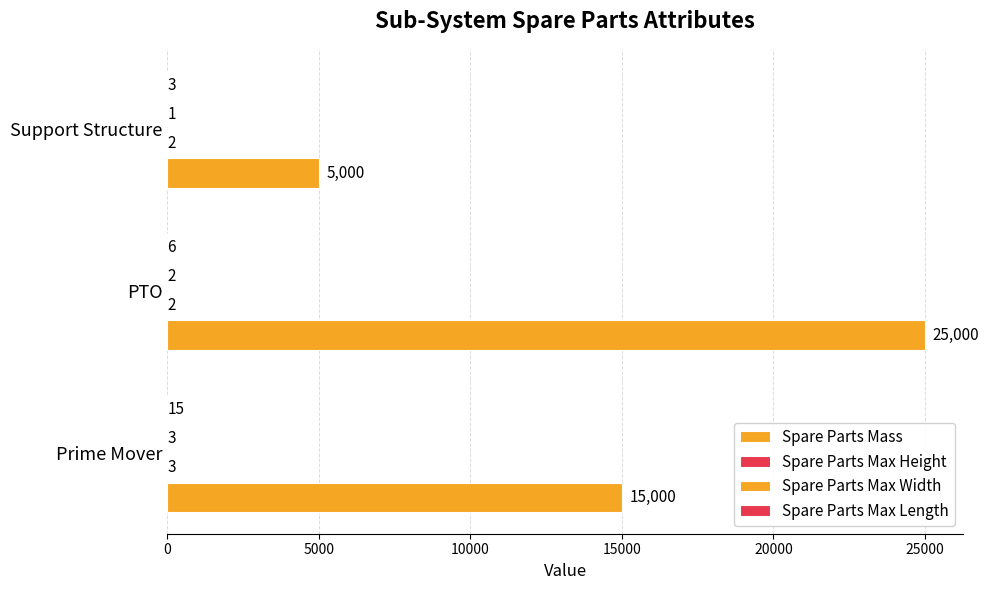

How many distinct data groups are displayed?

4